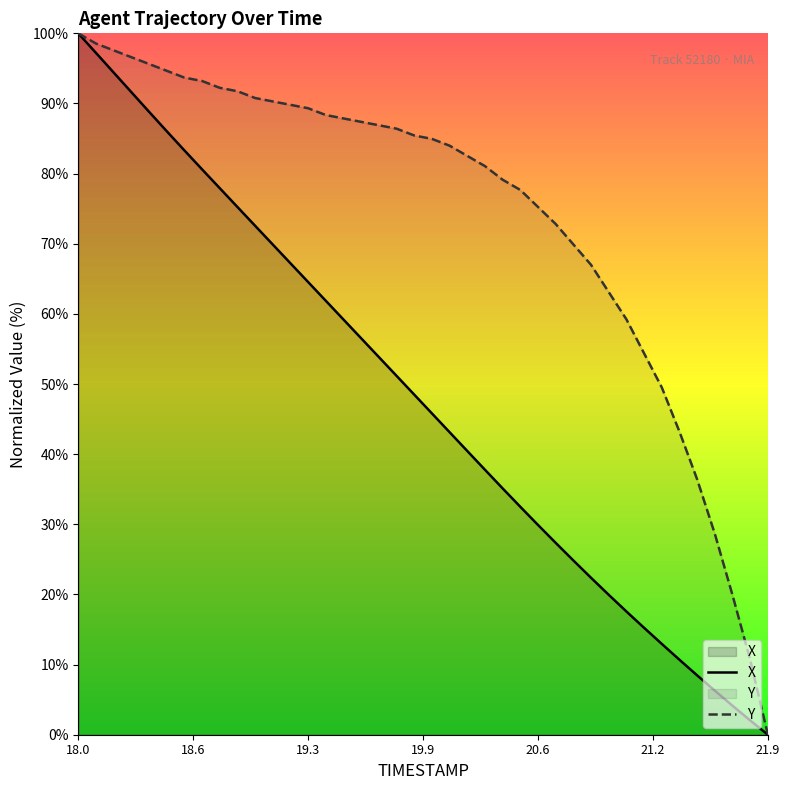

Reading left to right, what are all the values shown in this chart?

X: 100.0	97.2	94.4	91.6	88.8	86.1	83.3	80.6	77.9	75.2	72.6	69.9	67.2	64.5	61.9	59.2	56.5	53.8	51.2	48.5	45.8	43.1	40.5	37.8	35.1	32.5	29.9	27.4	24.8	22.4	19.9	17.6	15.2	12.9	10.7	8.5	6.3	4.1	2.0	0.0
Y: 100.0	98.5	97.6	96.6	95.6	94.7	93.7	93.2	92.2	91.7	90.8	90.3	89.8	89.3	88.3	87.9	87.4	86.9	86.4	85.4	85.0	84.0	82.5	81.1	79.1	77.7	75.2	72.8	69.9	67.0	63.1	59.2	54.4	49.5	43.2	36.4	28.6	19.9	10.7	0.0